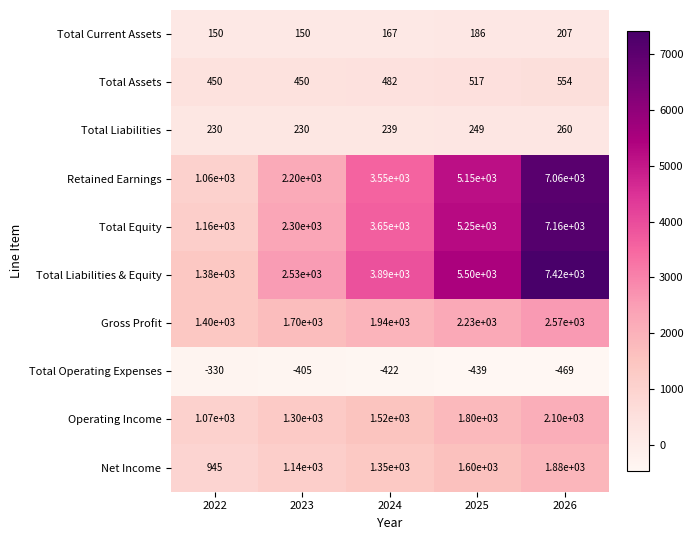

What is the average value of the Total Liabilities series?

242